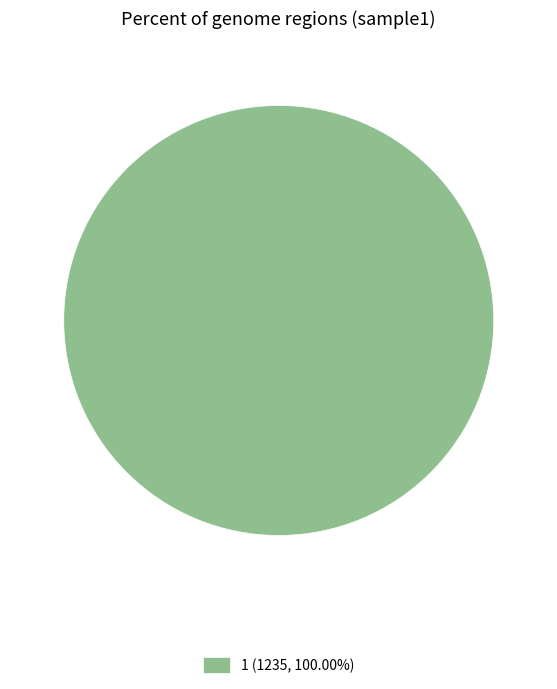

How many segments does this pie chart have?

1